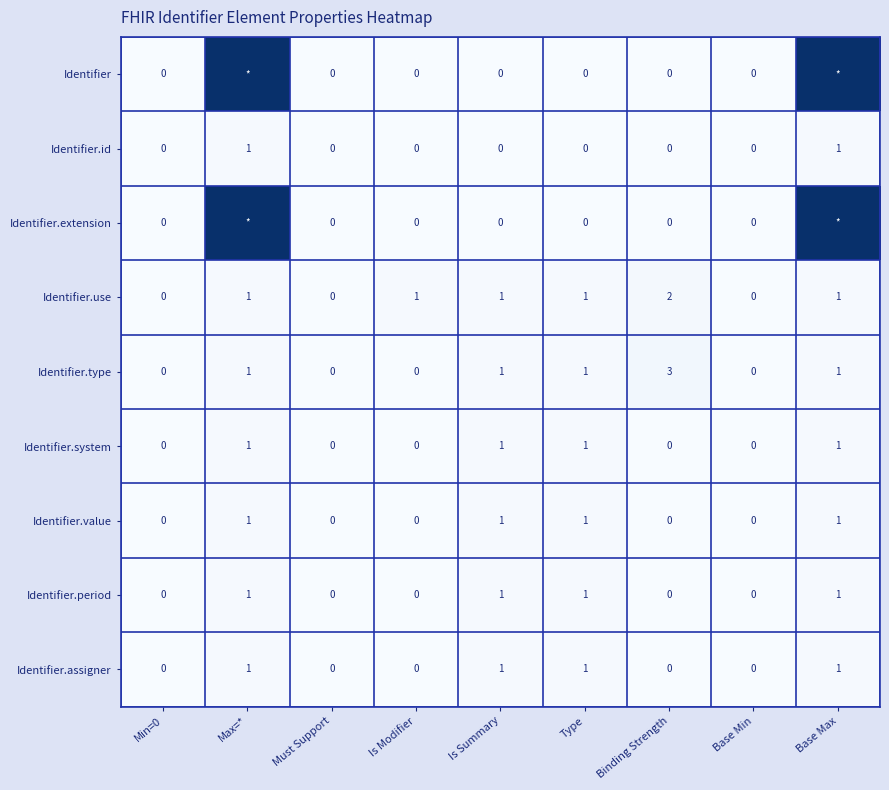

The Identifier.assigner series shows 0 at Max=*. True or false?

False